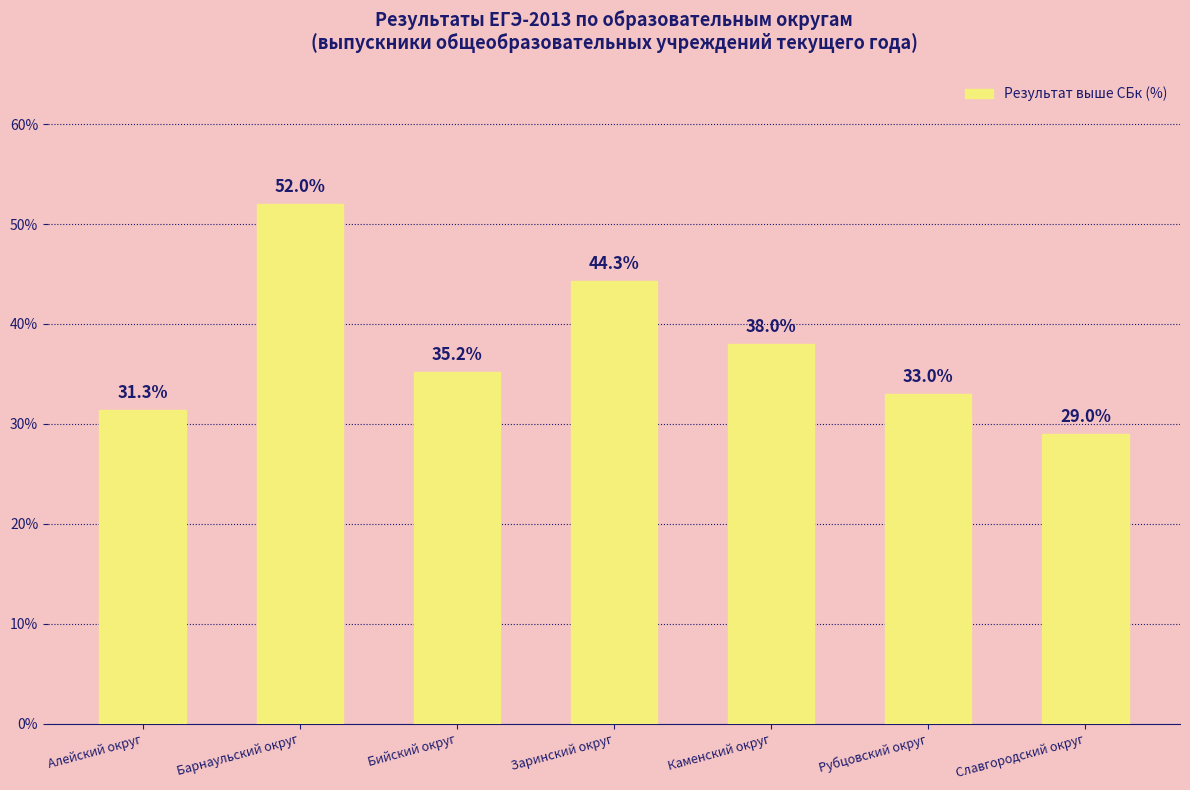

How many distinct data groups are displayed?

1